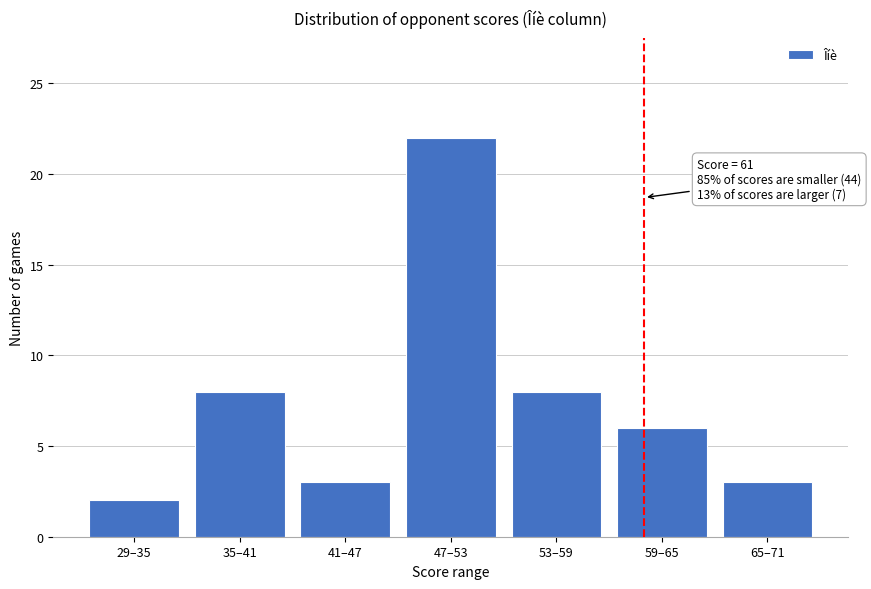

Reading right to left, what are all the values shown in this chart?

65–71=3	59–65=6	53–59=8	47–53=22	41–47=3	35–41=8	29–35=2